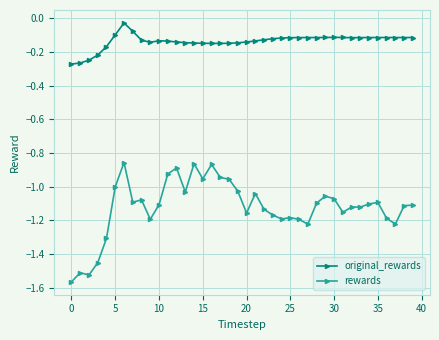

Which series has the largest total across all categories?

original_rewards